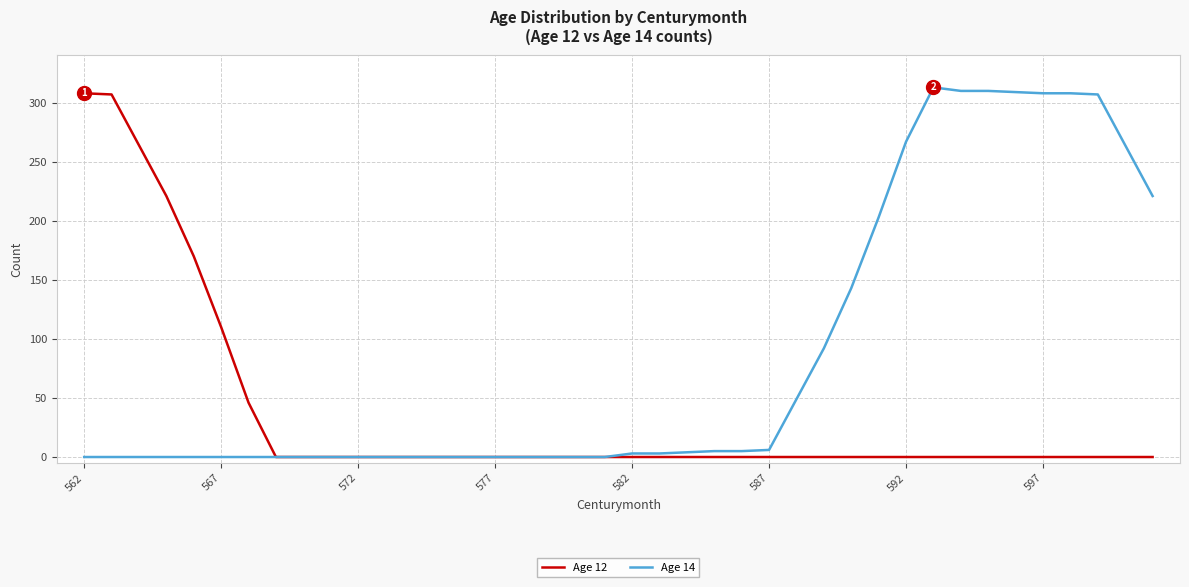

Rank the series by their average value, from lowest to highest.

Age 12, Age 14